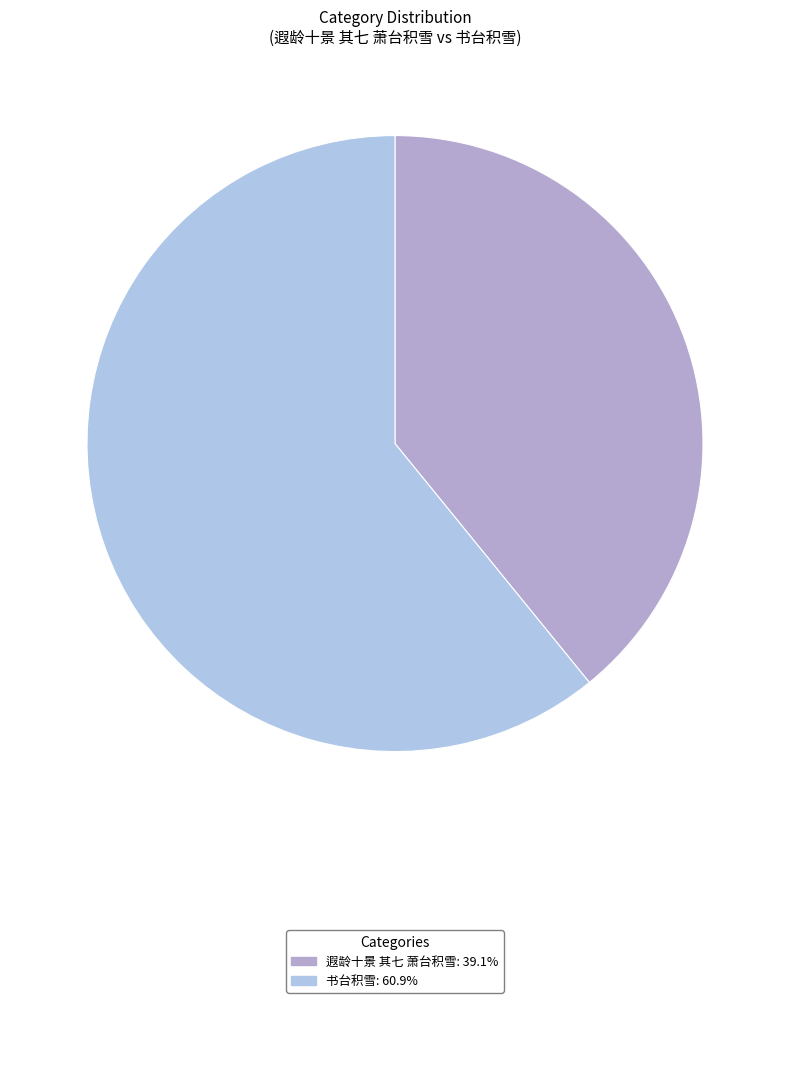

How many segments does this pie chart have?

2